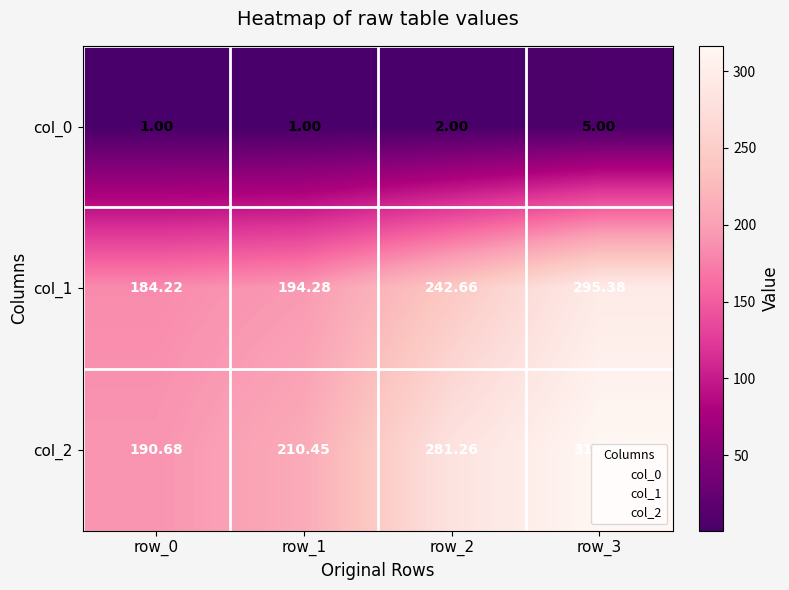

List the series in order of their peak value, highest first.

col_2, col_1, col_0